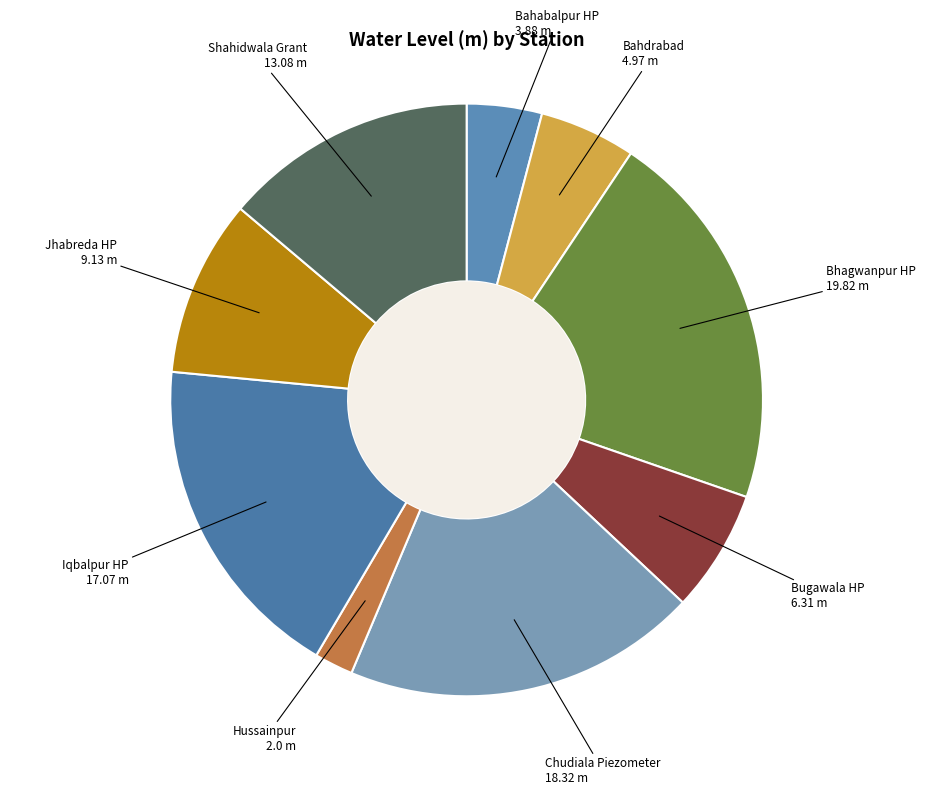

Is there any slice that represents more than half of the pie?

No